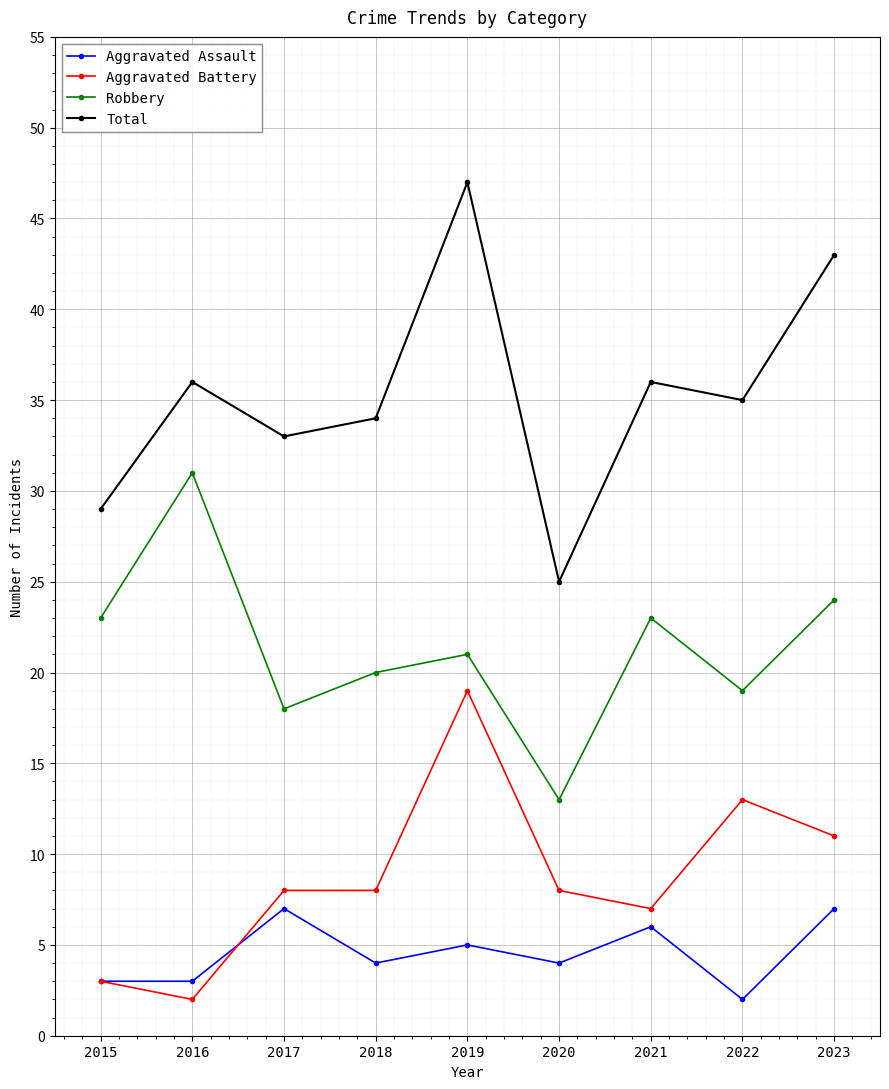

What is the spread (max minus min) of values at 2023?

36